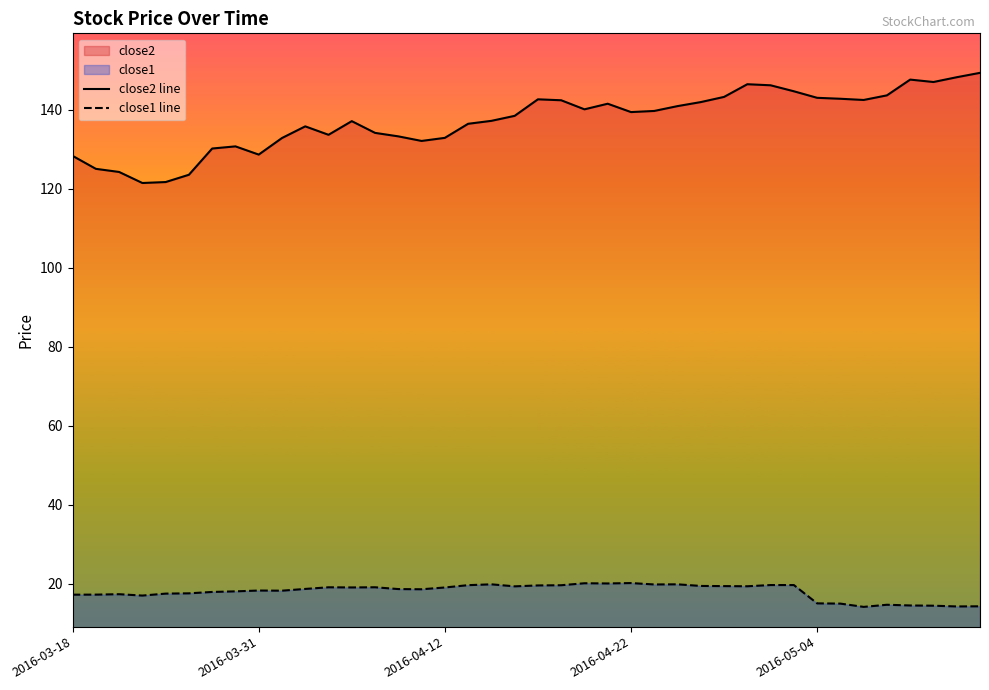

True or false: close1 line and close2 line cross at least once.

False